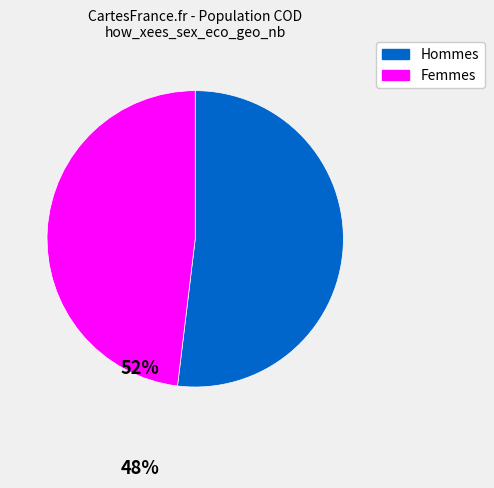

Is there any slice that represents more than half of the pie?

Yes